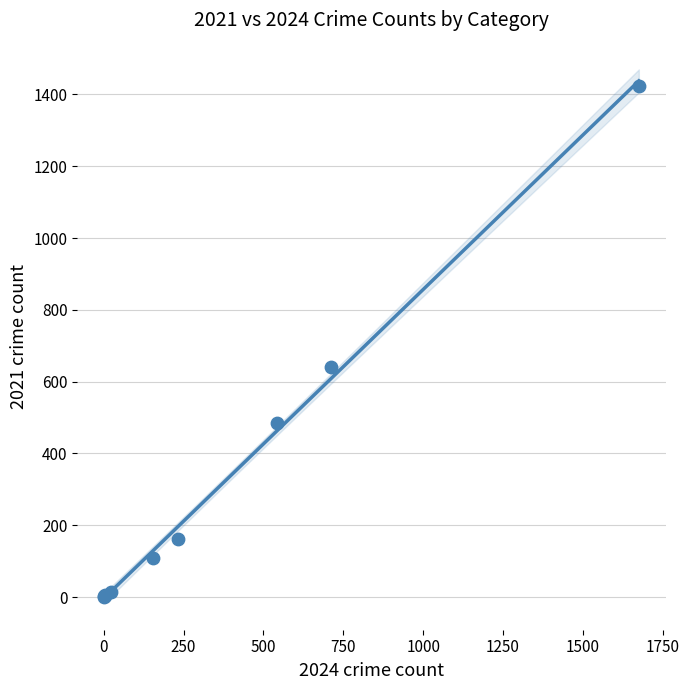

What Y value in the scatter plot is closest to 712?

642